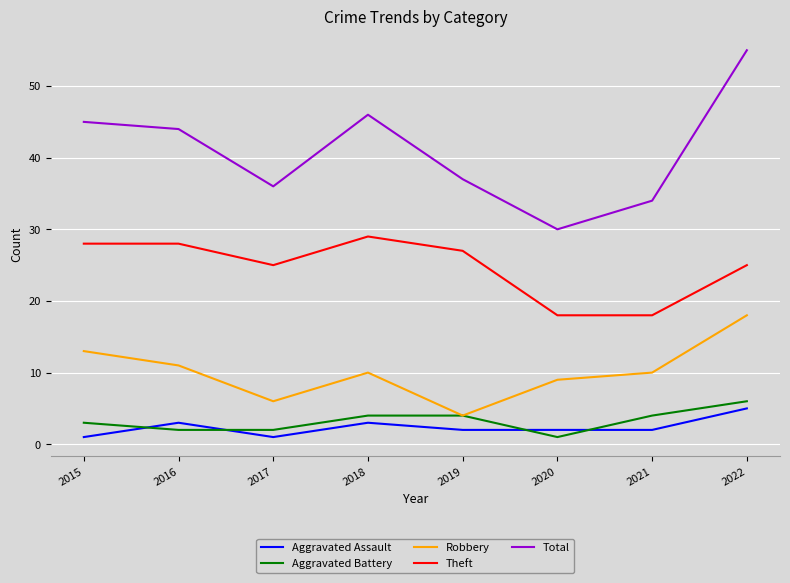

The Aggravated Battery series shows 3 at 2015. True or false?

True